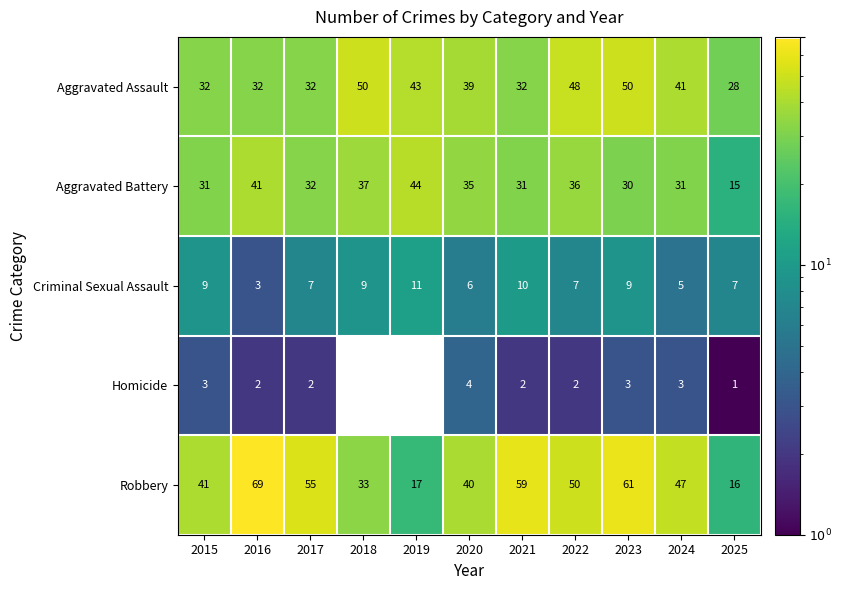

Rank the series at 2023 from lowest to highest value.

Homicide, Criminal Sexual Assault, Aggravated Battery, Aggravated Assault, Robbery